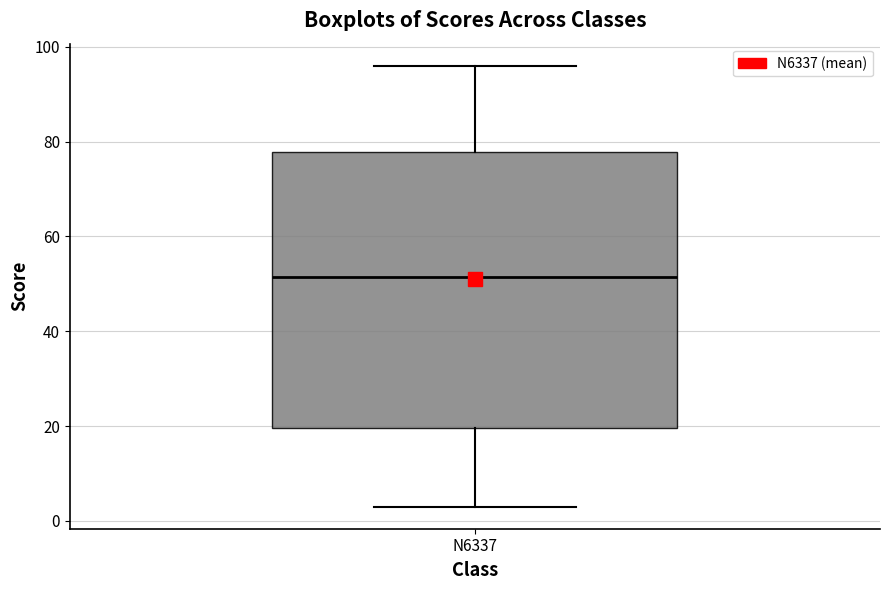

Where does the upper whisker of the box for N6337 end on the y-axis? The values are not printed on the chart, so give them approximately, as read against the axis.

96